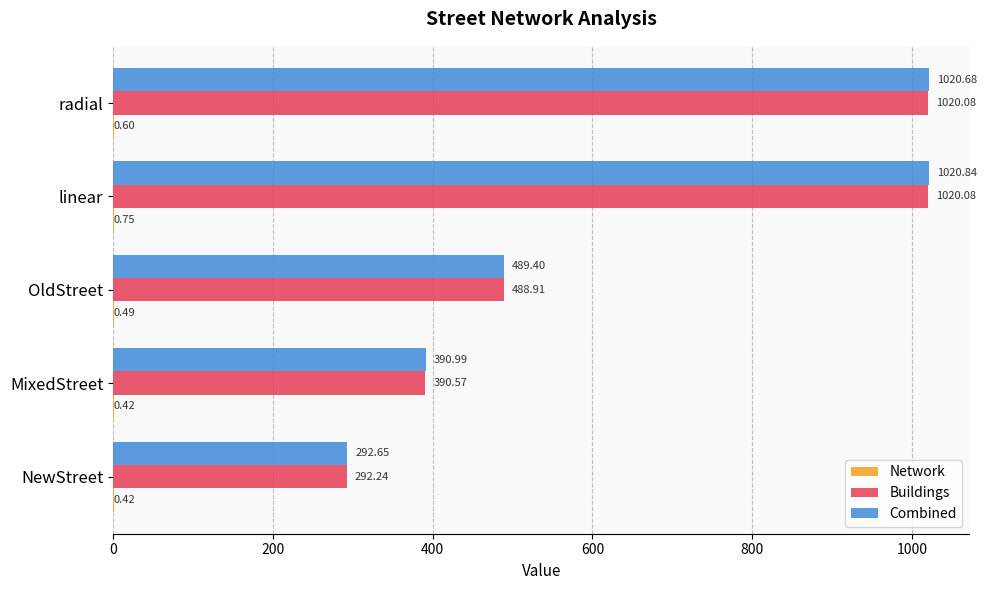

Which series has the largest total across all categories?

Combined